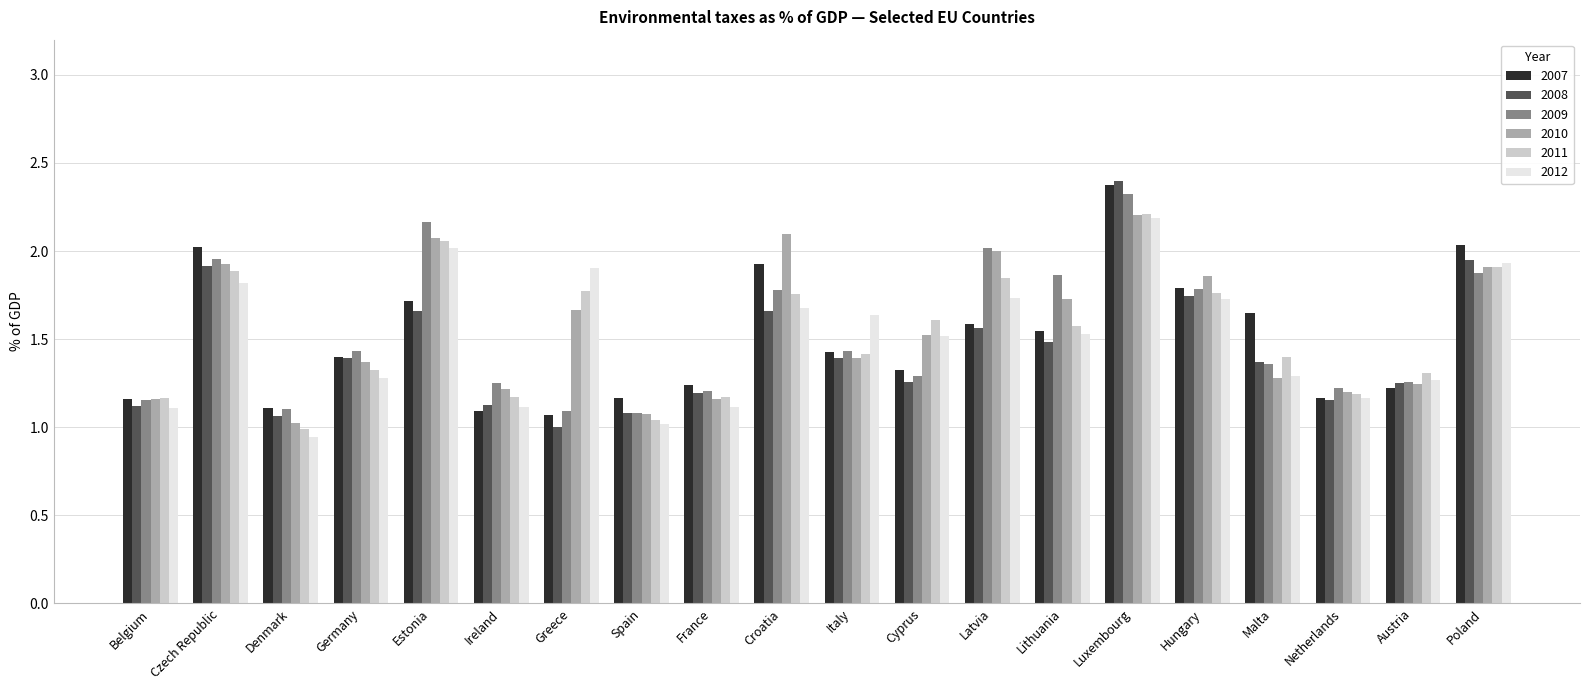

What is the spread (max minus min) of values at Denmark?

0.2